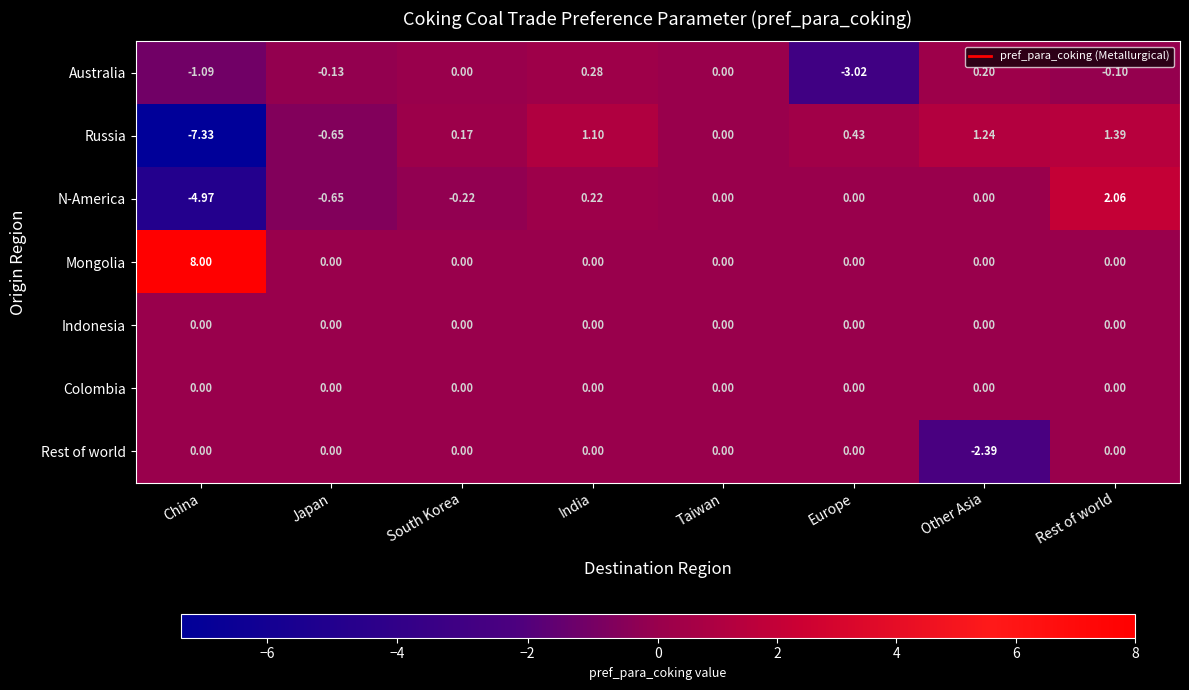

Rank the categories by Russia value from highest to lowest.

Rest of world, Other Asia, India, Europe, South Korea, Taiwan, Japan, China